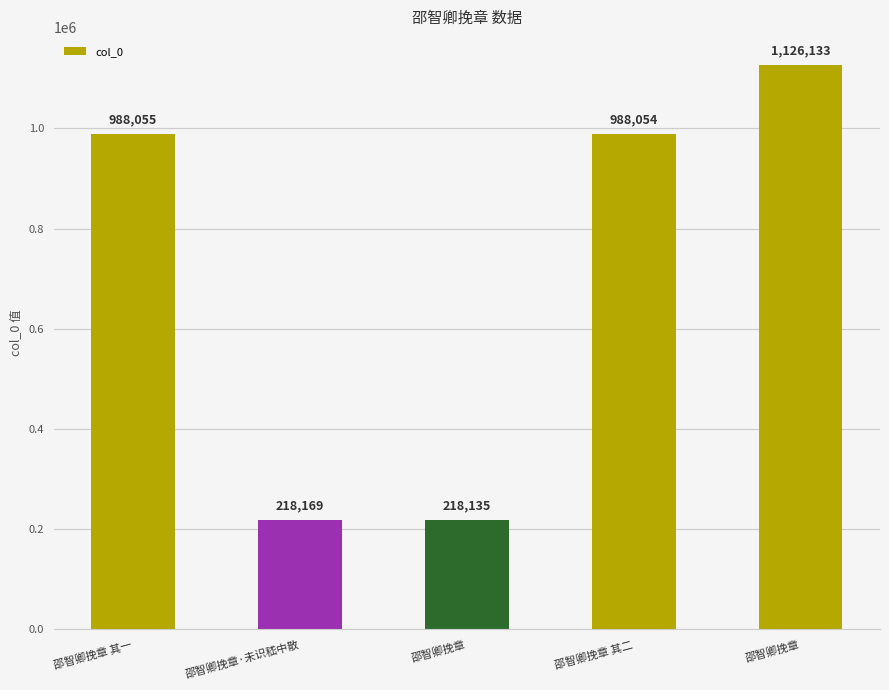

Does the chart contain any negative values?

No